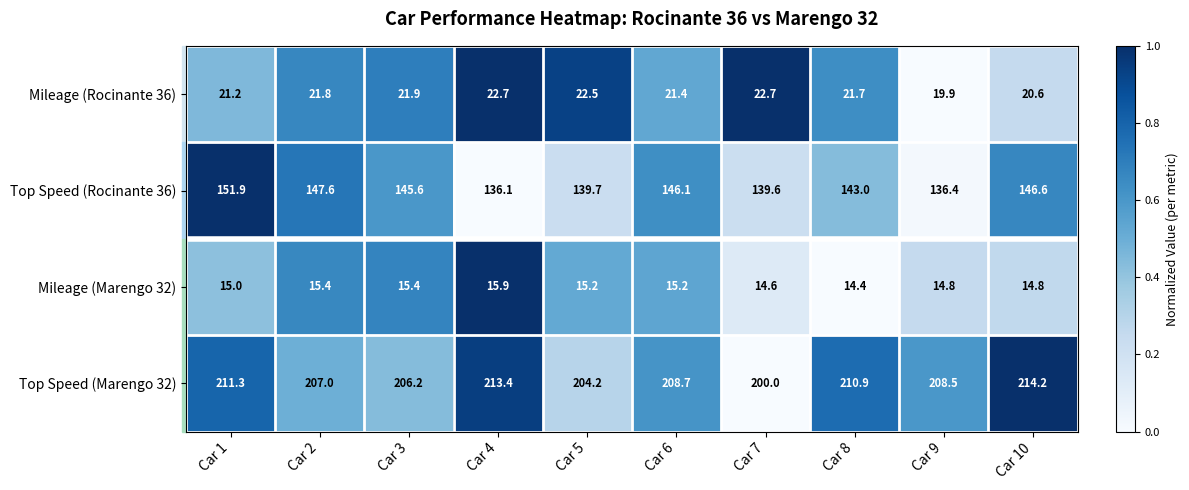

Is the value of Mileage (Marengo 32) at Car 5 greater than the value of Mileage (Rocinante 36) at Car 3?

No